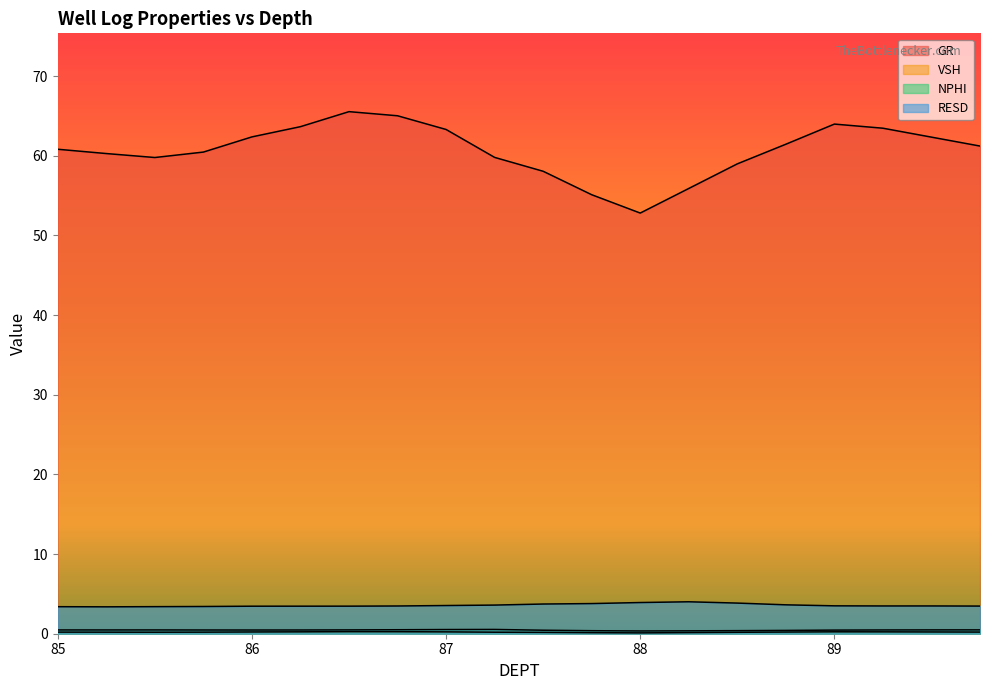

At which category does the chart reach its minimum across all series?

88.0